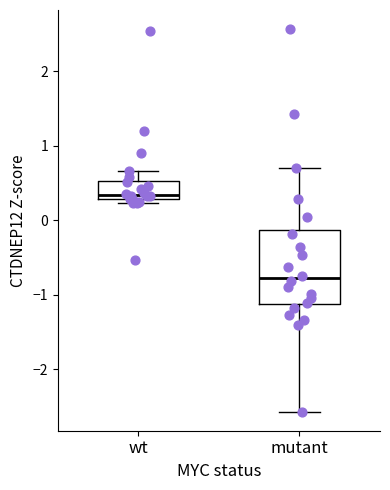

Which box is the tallest, from its lower edge to its upper edge?

mutant